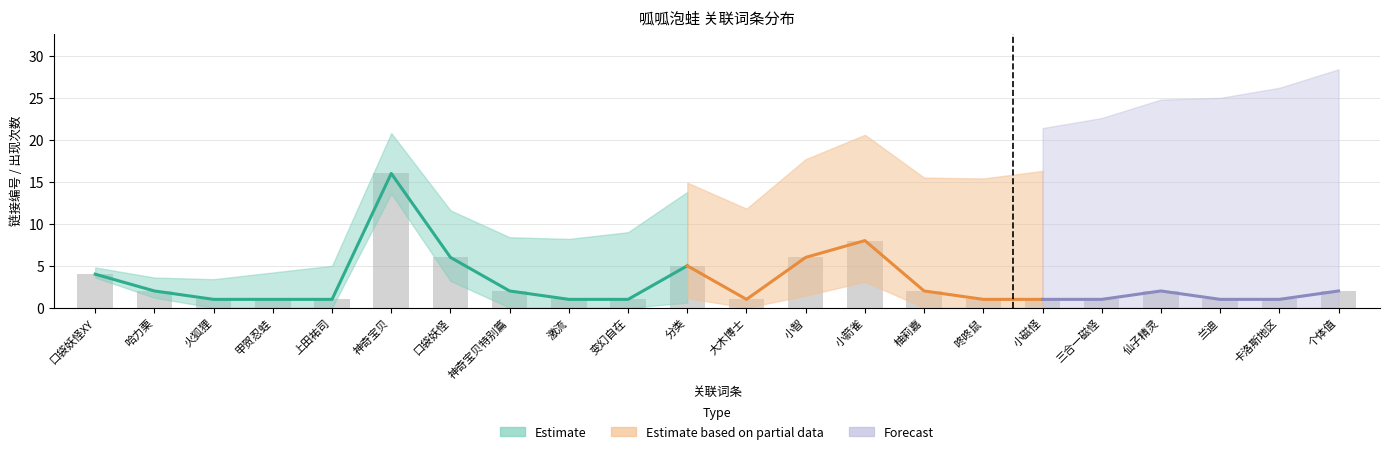

Count the number of values greater than 2.

6